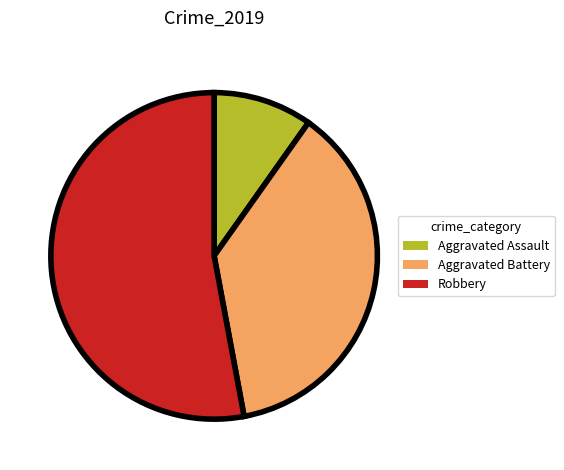

Which category has the smallest portion of the pie?

Aggravated Assault